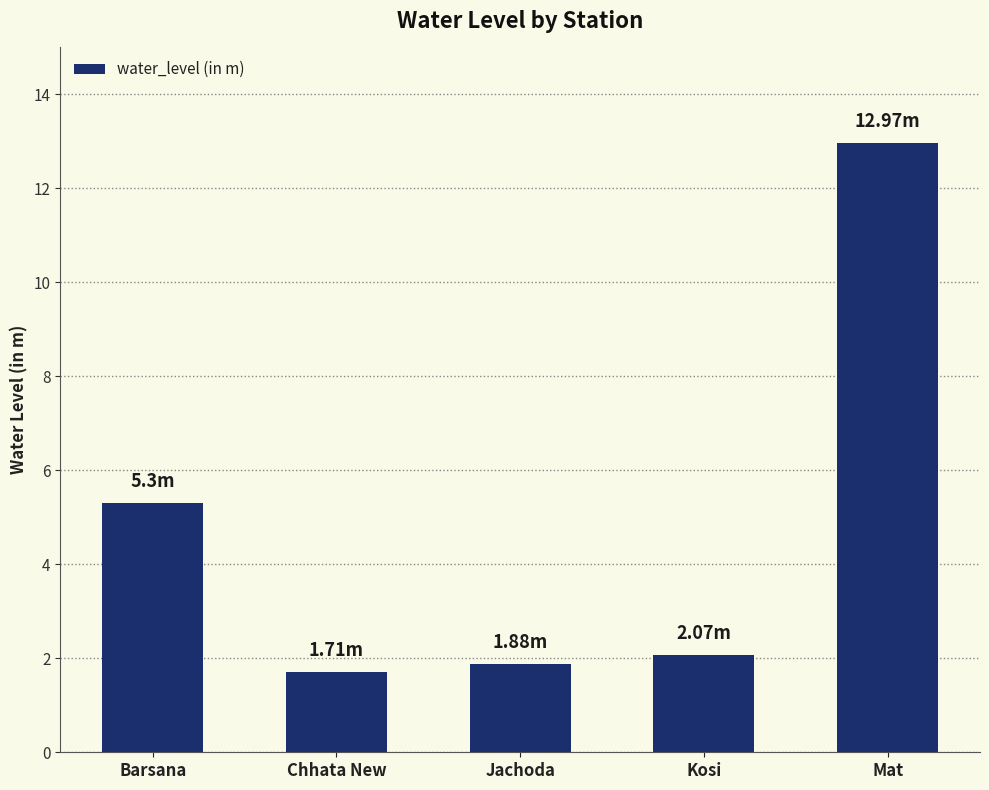

How many values are below 2?

2